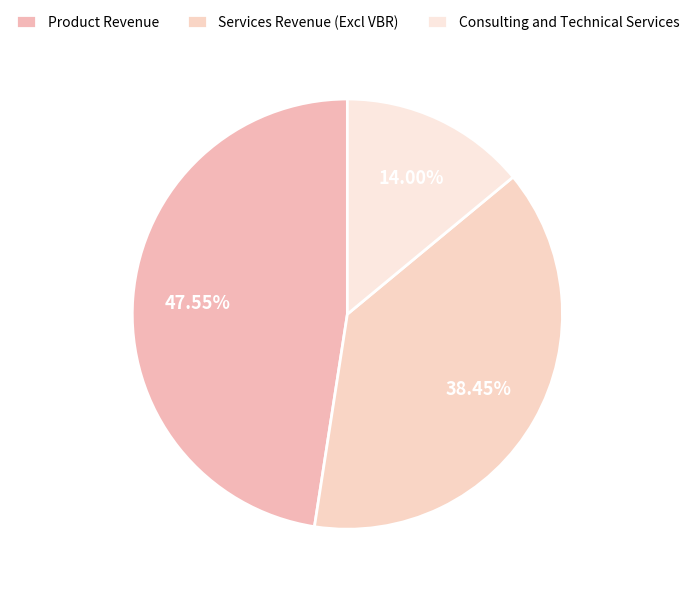

Does Services Revenue (Excl VBR) account for over 50% of the chart?

No